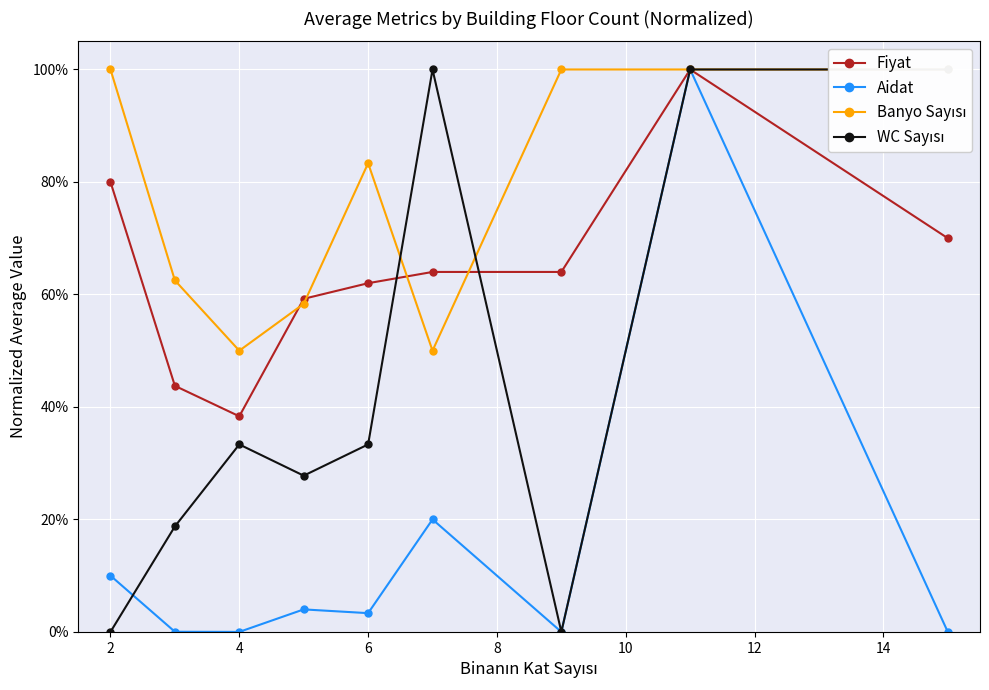

Rank the series by their average value, from highest to lowest.

Banyo Sayısı, Fiyat, WC Sayısı, Aidat